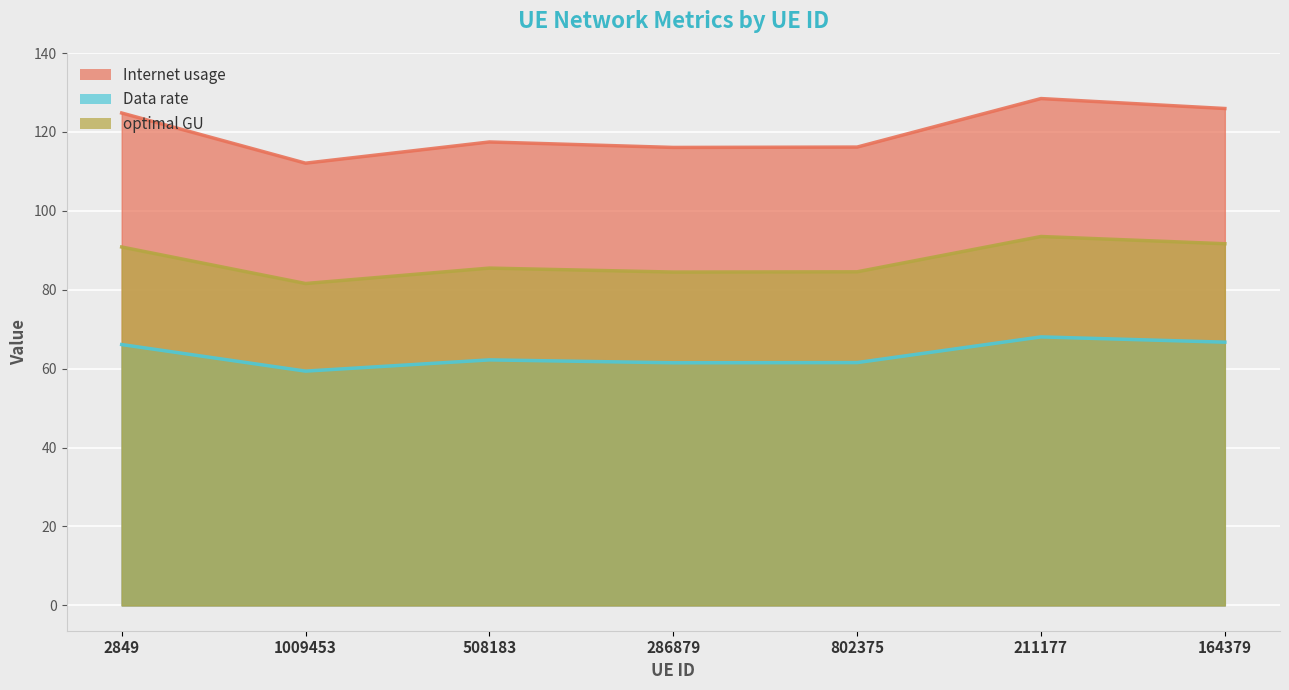

True or false: Internet usage and Data rate intersect in this chart.

False